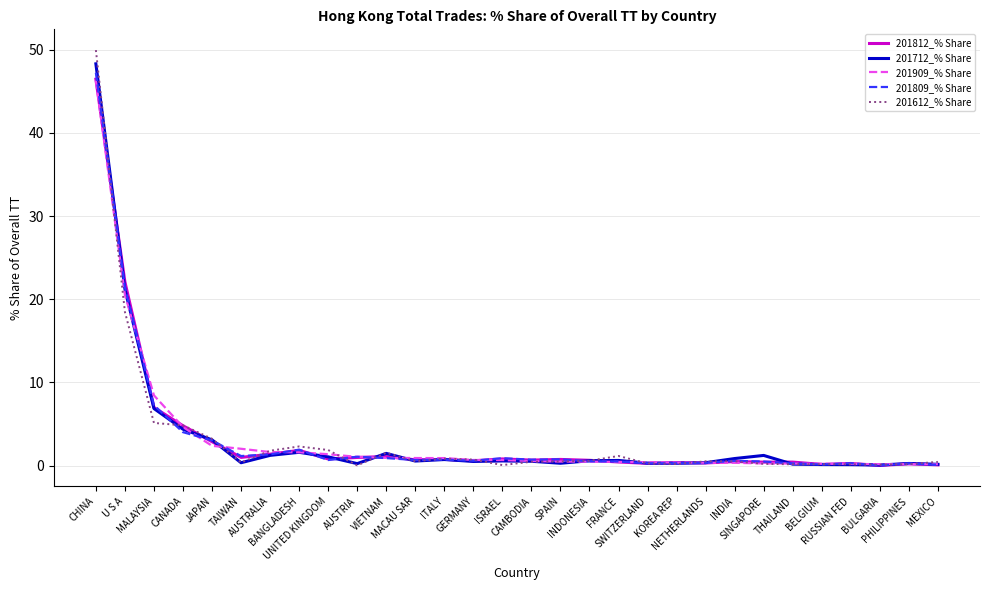

Between which two adjacent categories do 201812_% Share and 201612_% Share first intersect?

CHINA and U S A